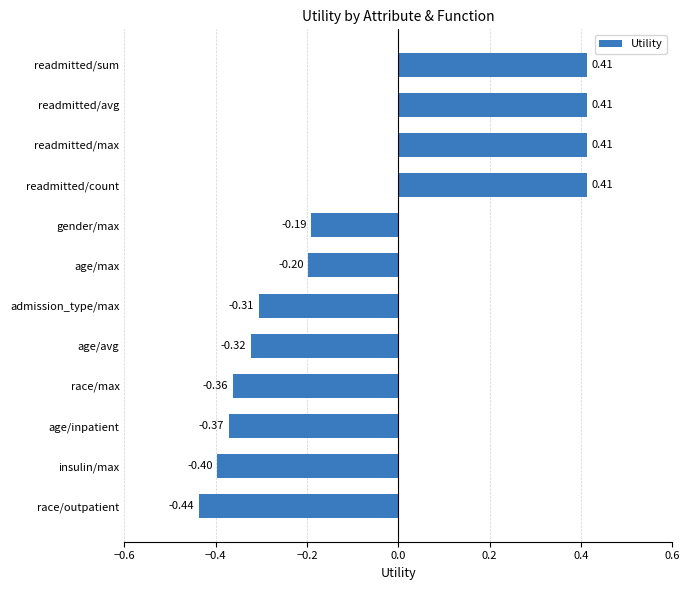

What is the sum of the values at readmitted/max and readmitted/avg?

0.8